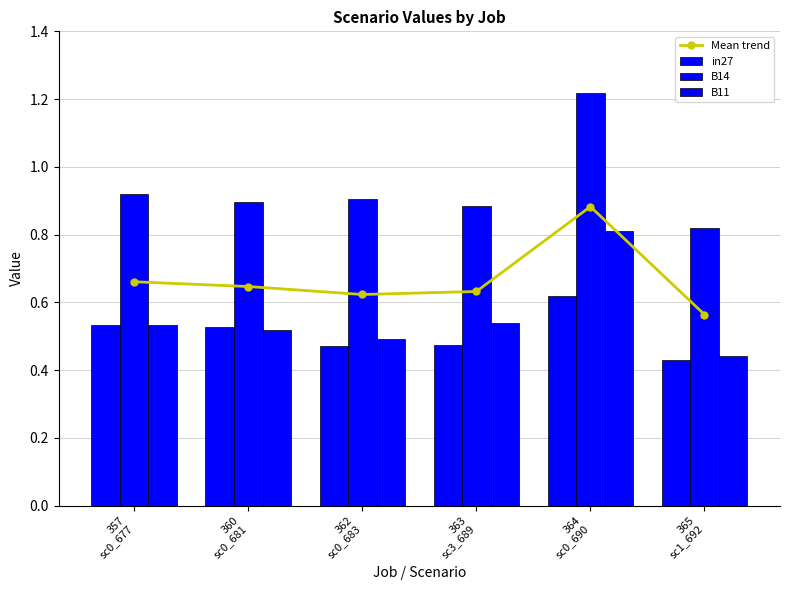

Is the value of B11 at 357
sc0_677 greater than the value of B14 at 364
sc0_690?

No